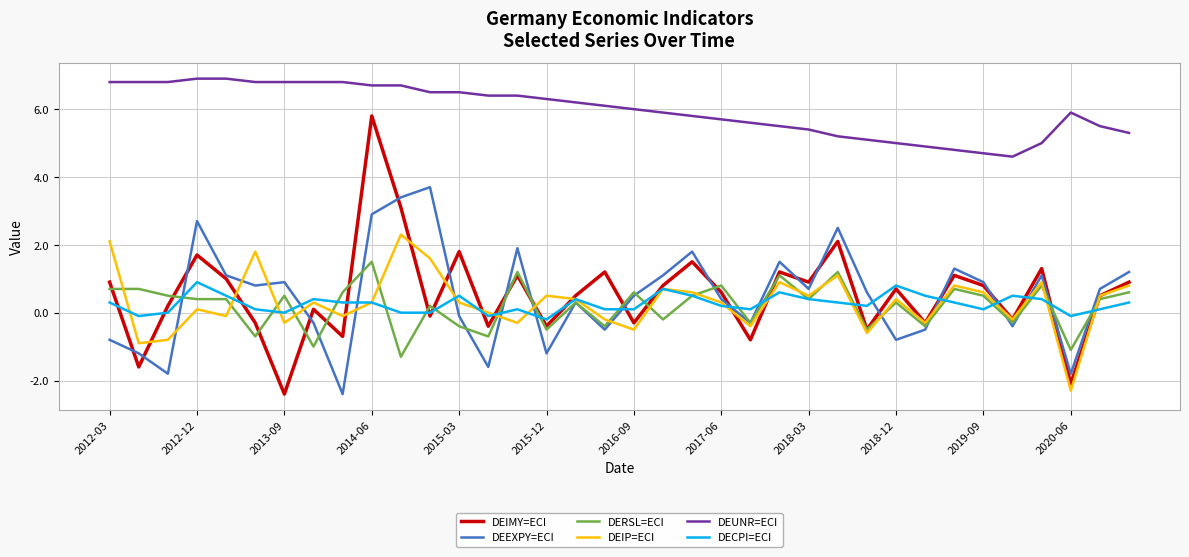

Rank the series by their maximum value, from highest to lowest.

DEUNR=ECI, DEIMY=ECI, DEEXPY=ECI, DEIP=ECI, DERSL=ECI, DECPI=ECI